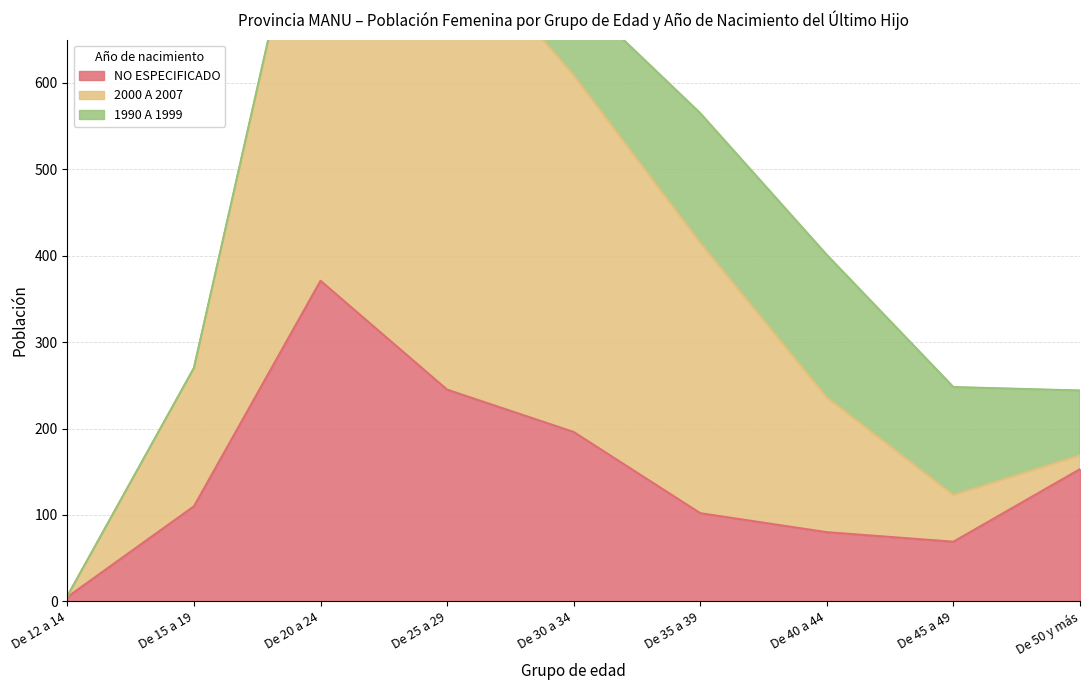

How many interior local peaks does the NO ESPECIFICADO series have?

1